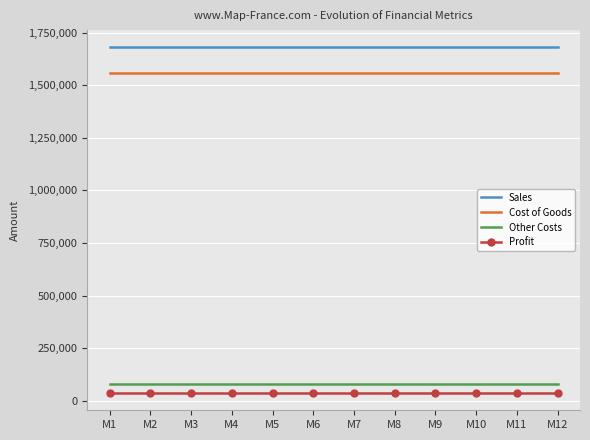

What is the total value across all series at M11?

3360000